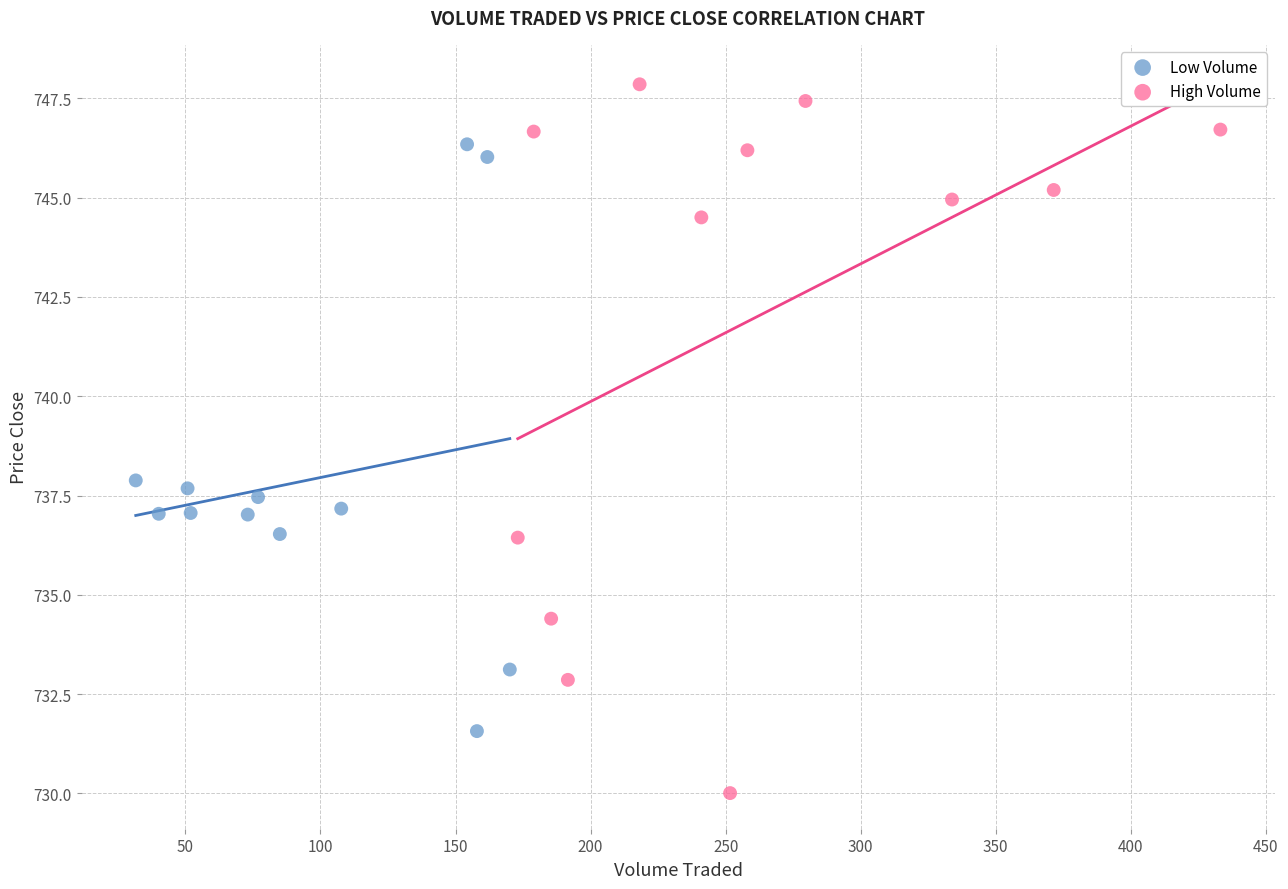

Which series has the largest Y range (max minus min)?

High Volume